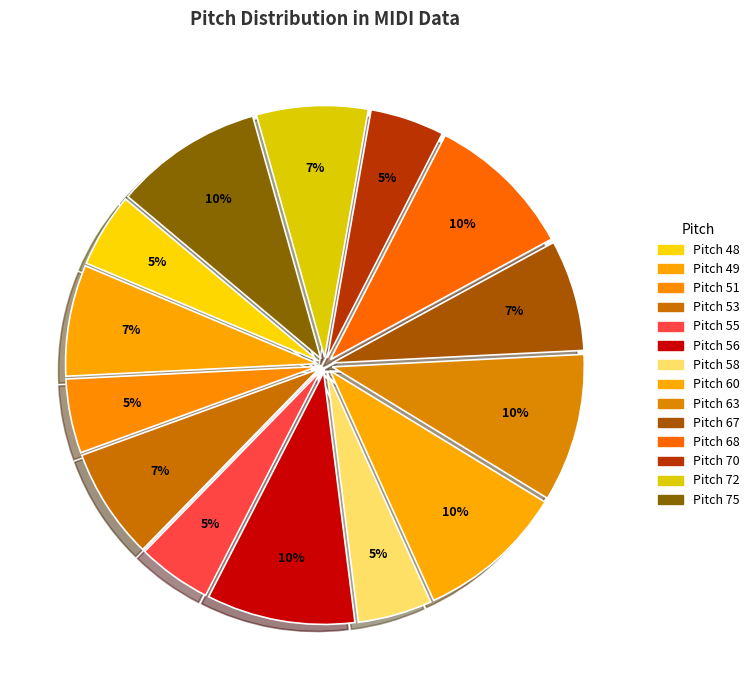

How many segments does this pie chart have?

14